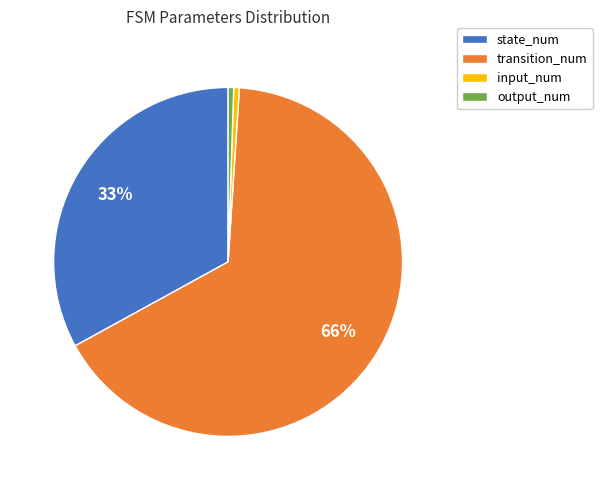

To the nearest percent, what portion does state_num represent?

33%